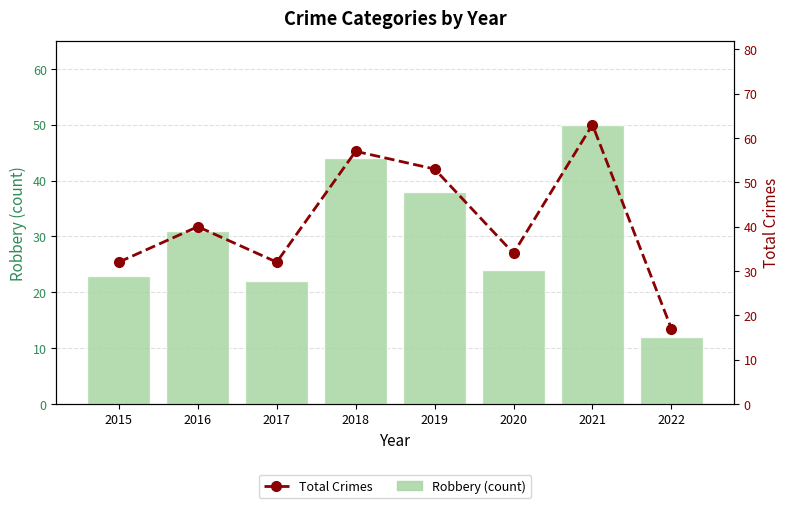

Which series has the largest total across all categories?

Total Crimes